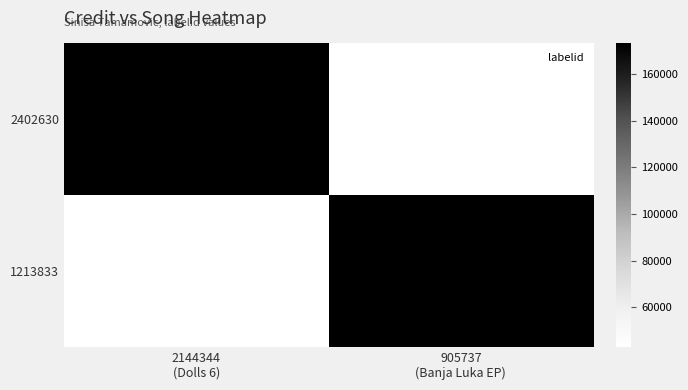

Reading right to left, what are all the values shown in this chart?

2402630: 905737
(Banja Luka EP)=42998	2144344
(Dolls 6)=173160
1213833: 905737
(Banja Luka EP)=173160	2144344
(Dolls 6)=42998